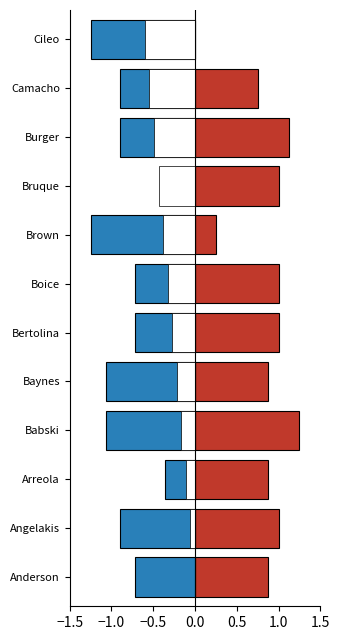

True or false: MONTH JOINED has a value of 1.2 at Anderson.

False